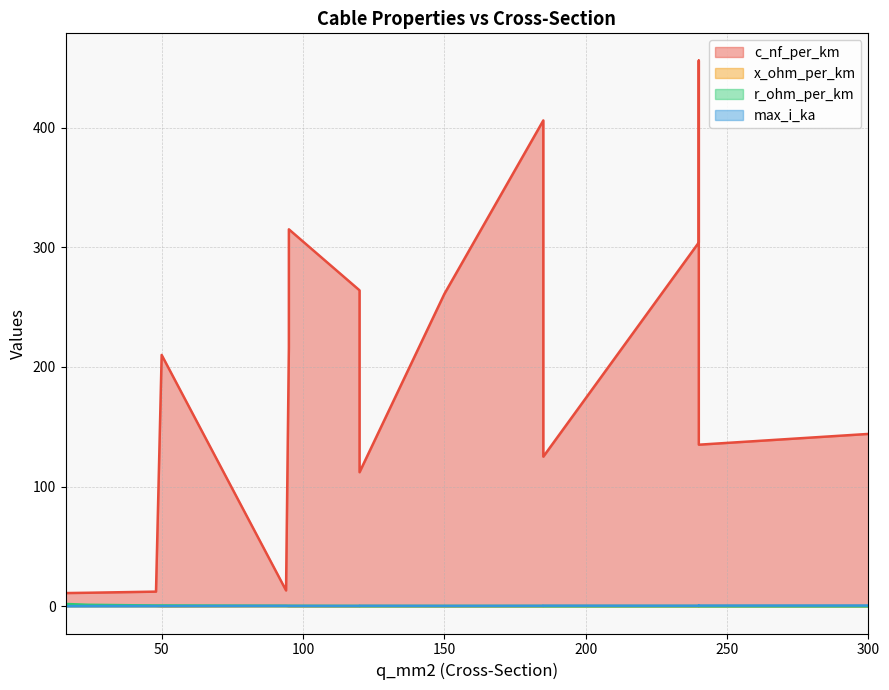

True or false: r_ohm_per_km and c_nf_per_km cross at least once.

False